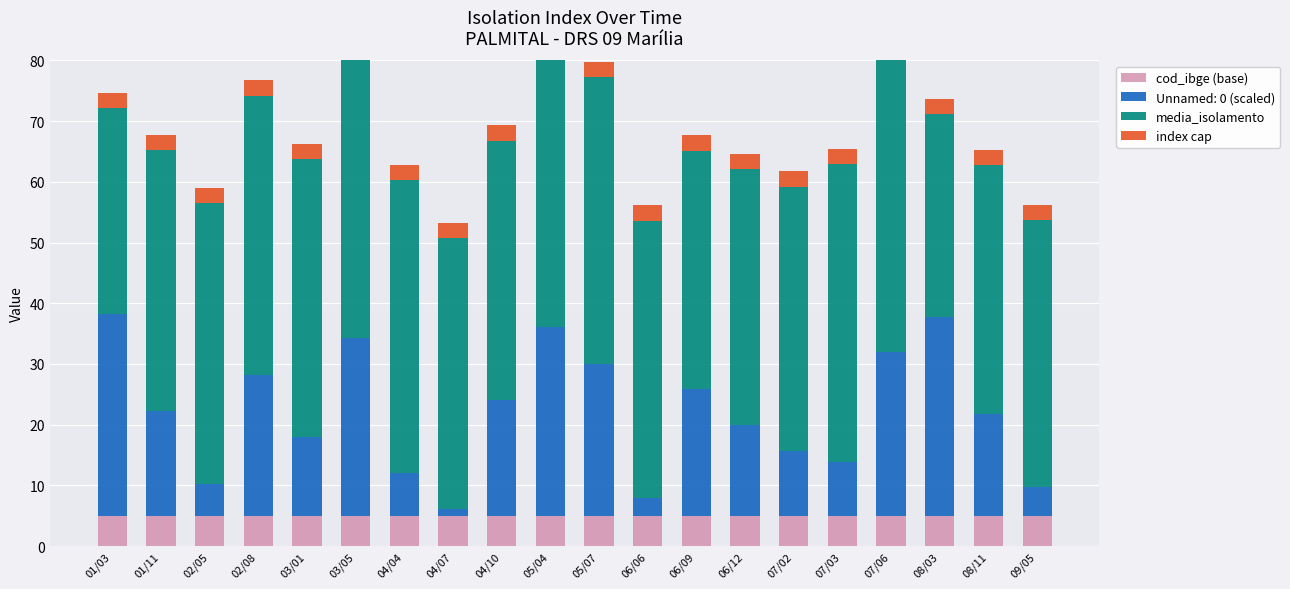

What is the average value of the index cap series?

2.5